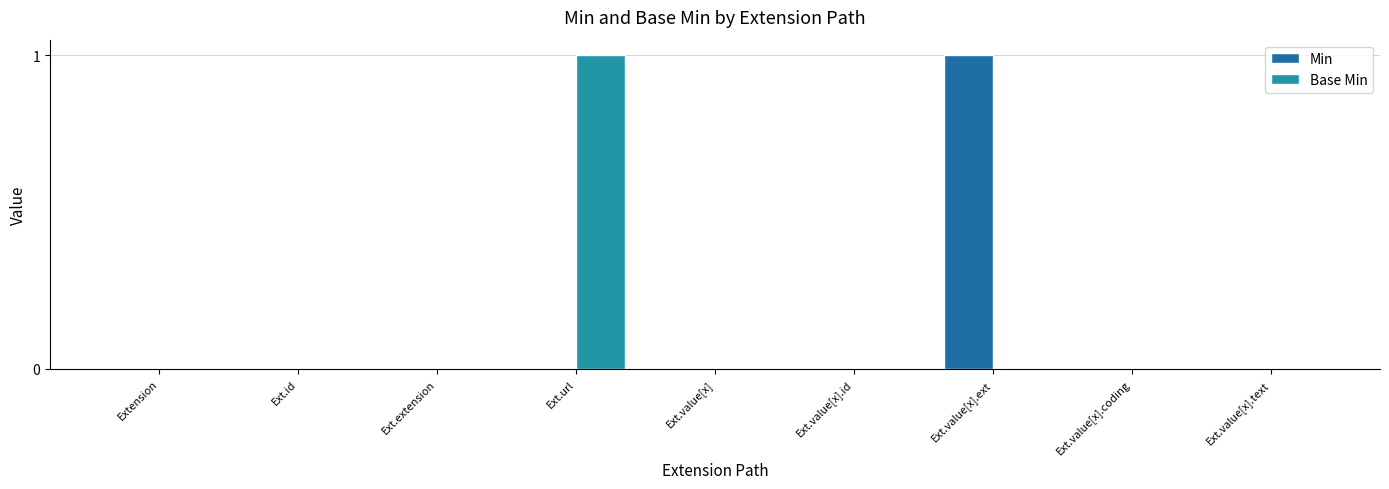

Reading left to right, list all the values displayed in this chart.

Min: 0	0	0	0	0	0	1	0	0
Base Min: 0	0	0	1	0	0	0	0	0